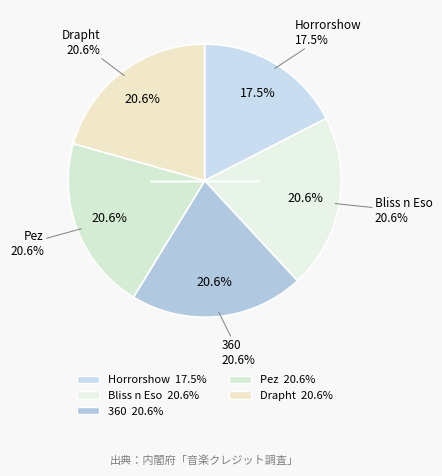

Do 360 and Bliss n Eso together represent more than half of the pie?

No